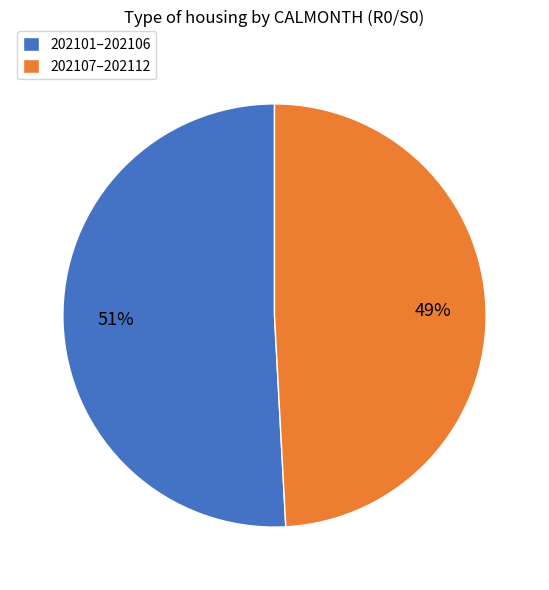

Which category has the biggest portion of the pie?

202101–202106